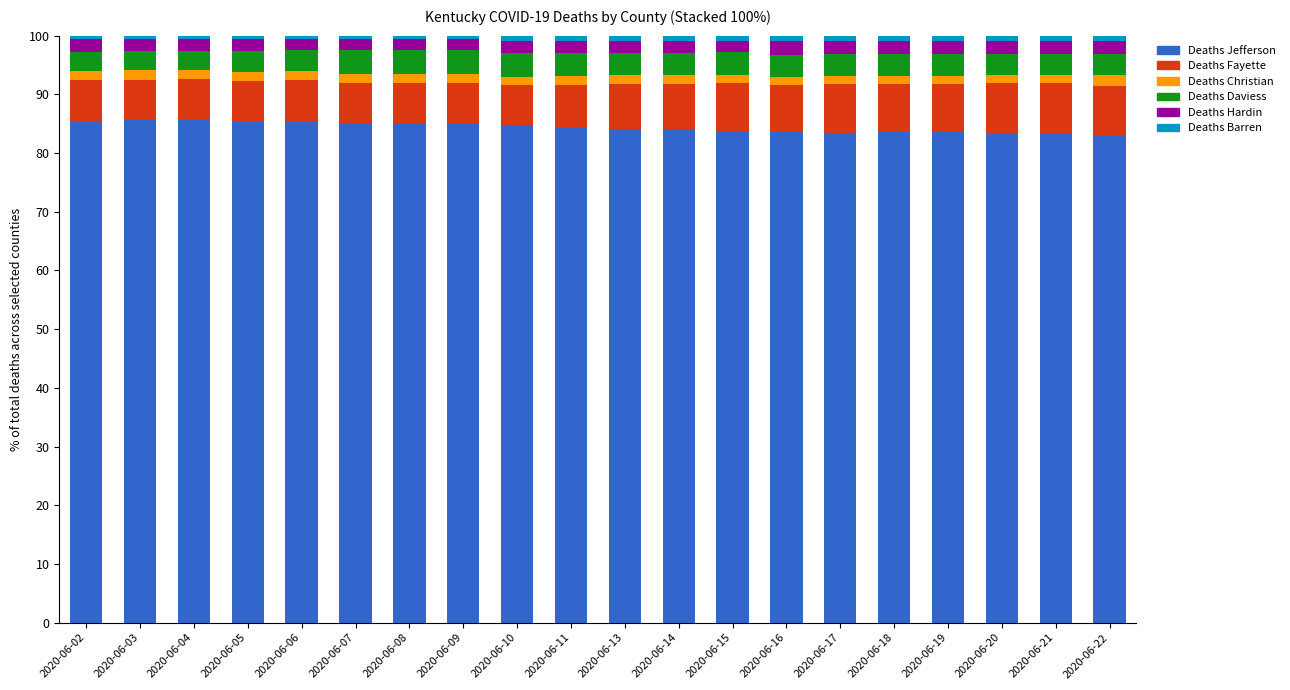

What is the lowest value of the Deaths Jefferson series?

82.9